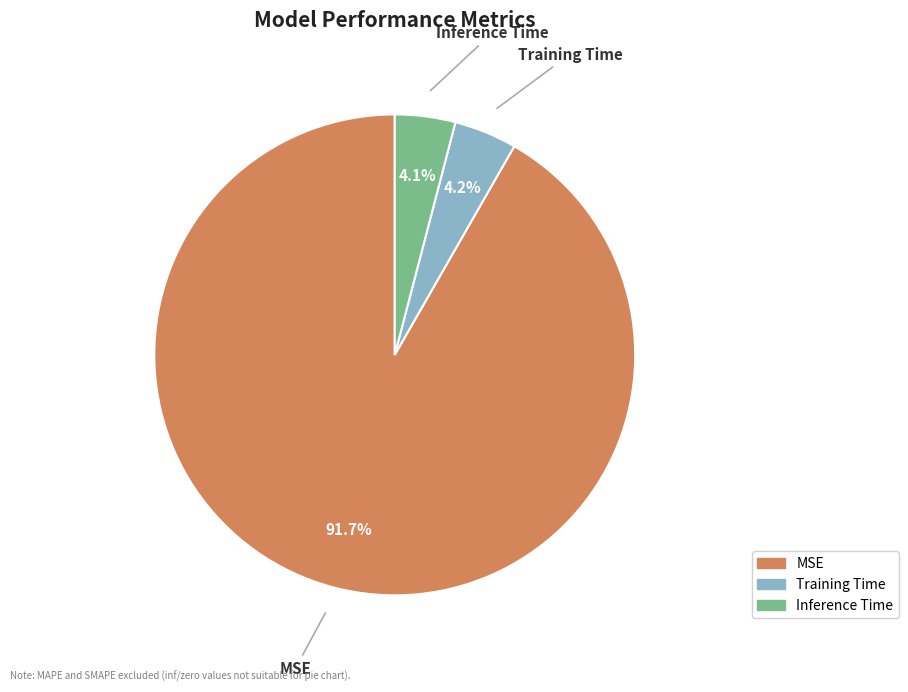

Combined, do Training Time and MSE account for over 50%?

Yes